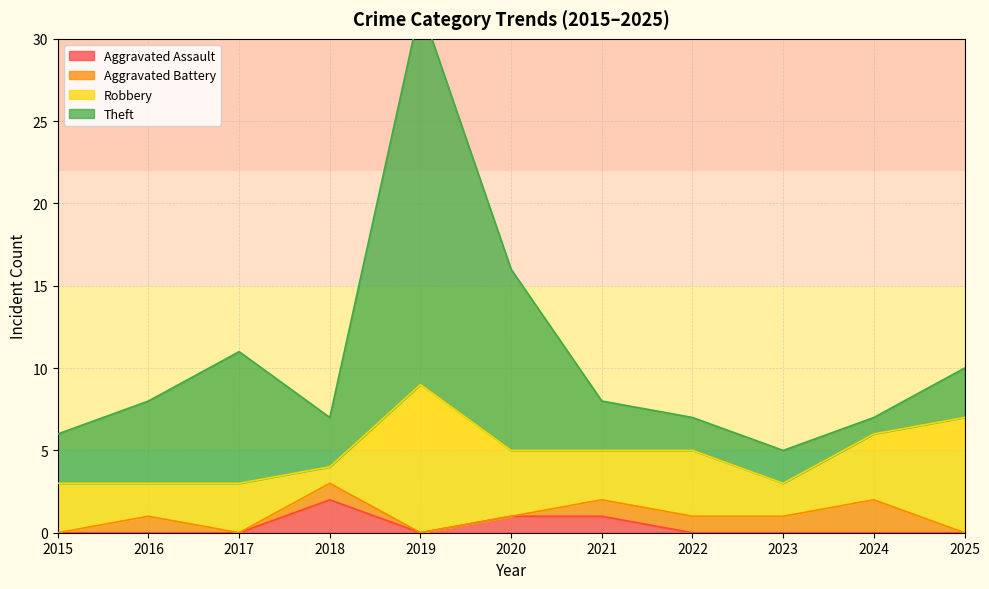

How many lines are shown in the chart?

4